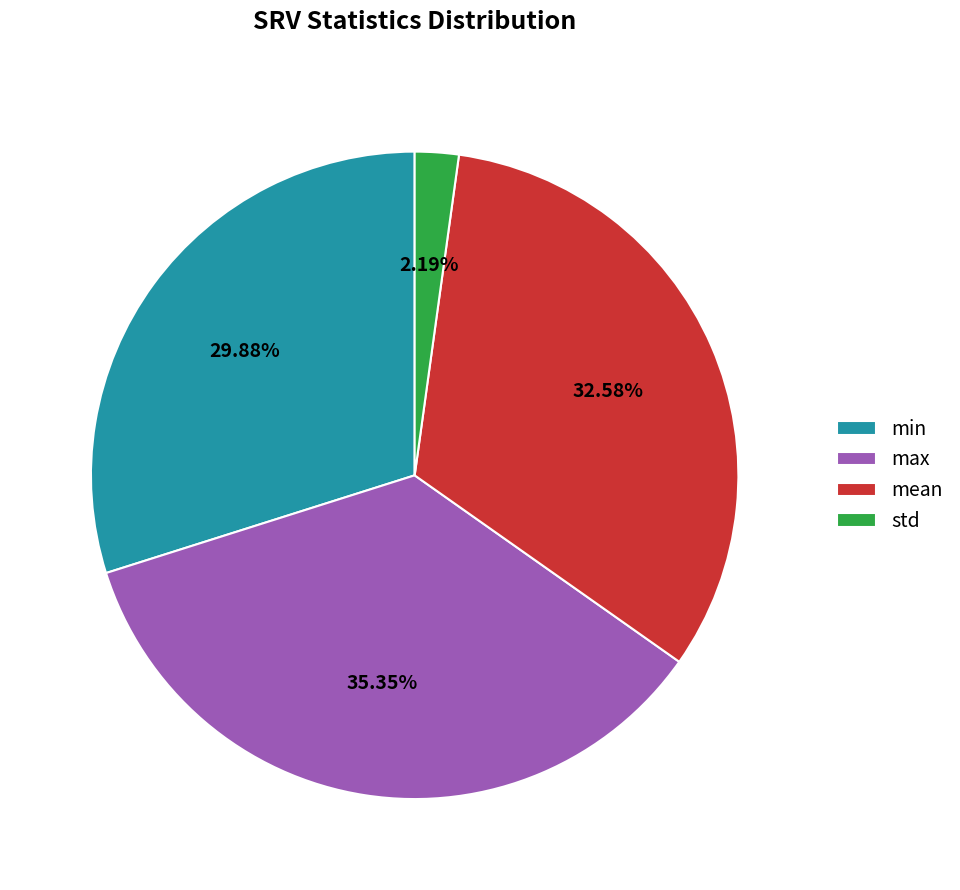

Does mean account for over 50% of the chart?

No